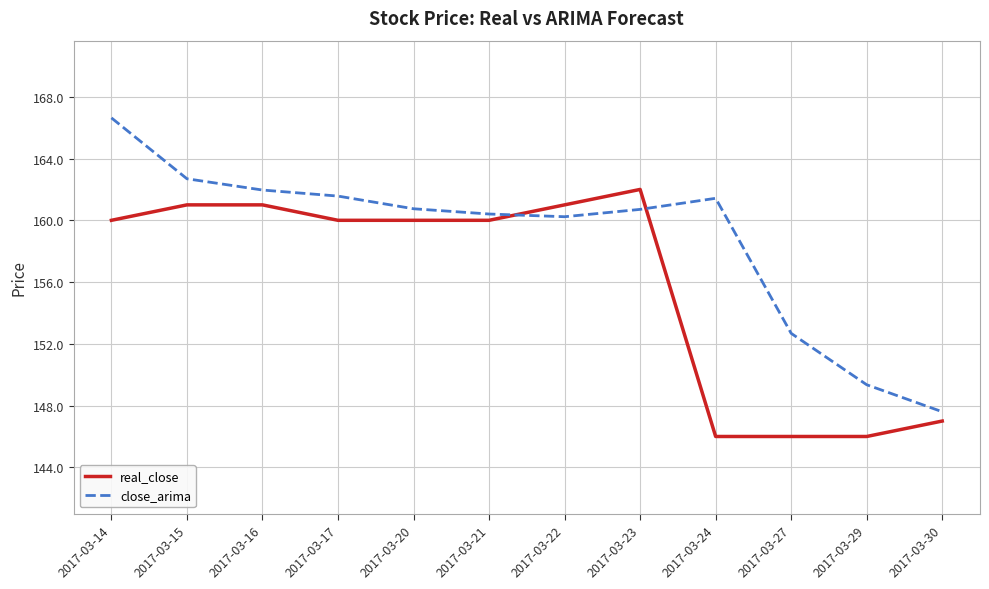

Is it true that real_close equals 162.0 at 2017-03-23?

True